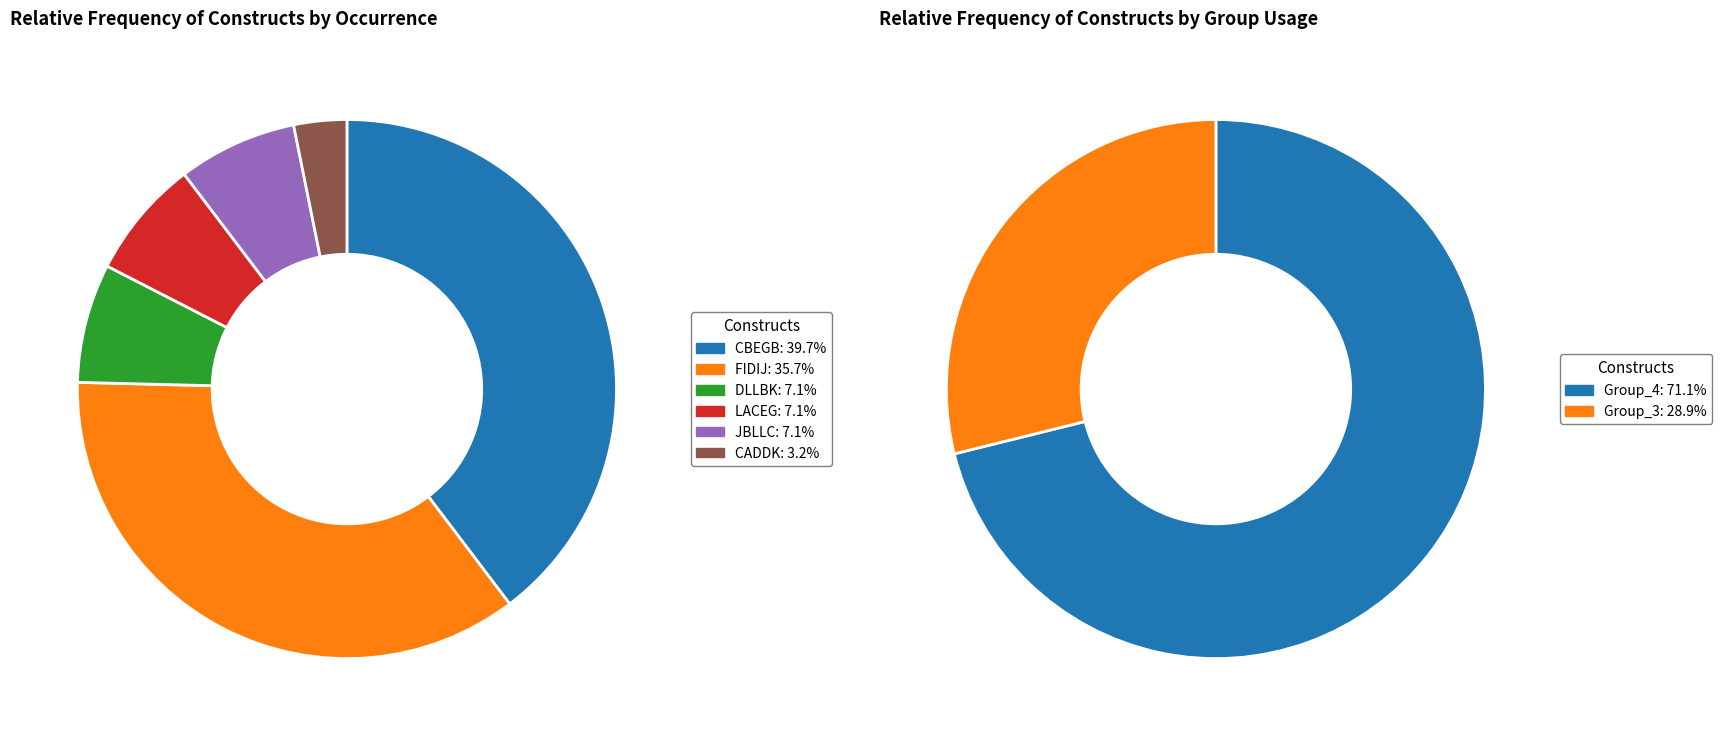

Which category has the biggest portion of the pie?

CBEGB